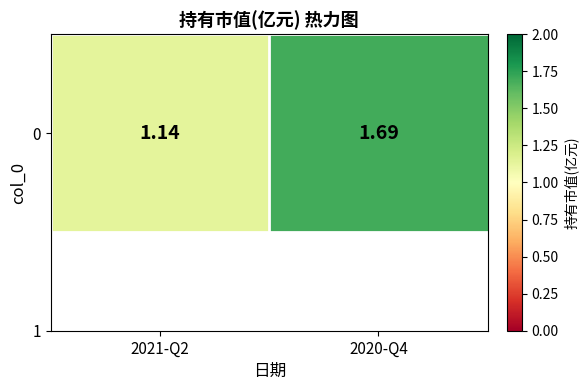

At which label is the value closest to 1?

2021-Q2